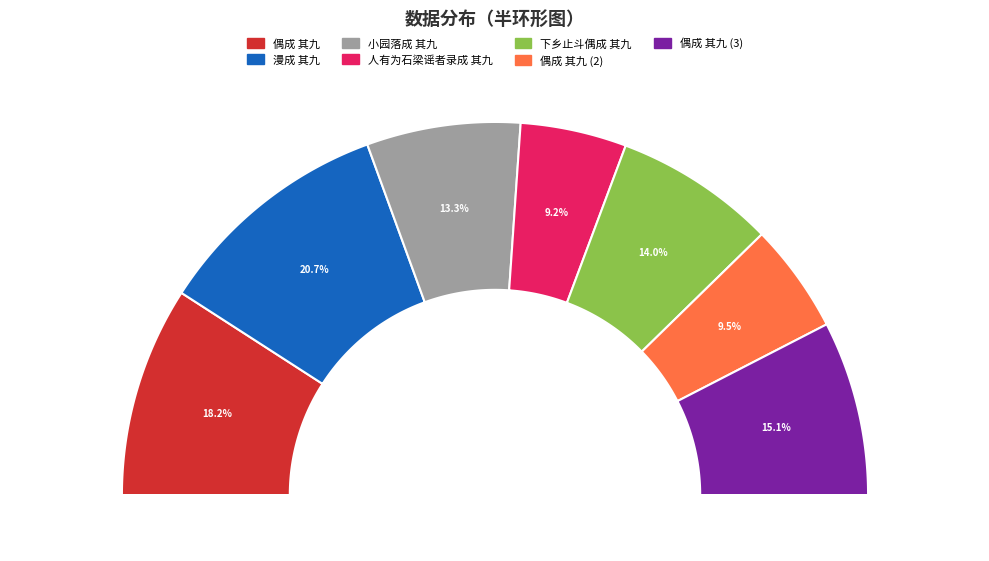

Does any single category account for the majority?

No